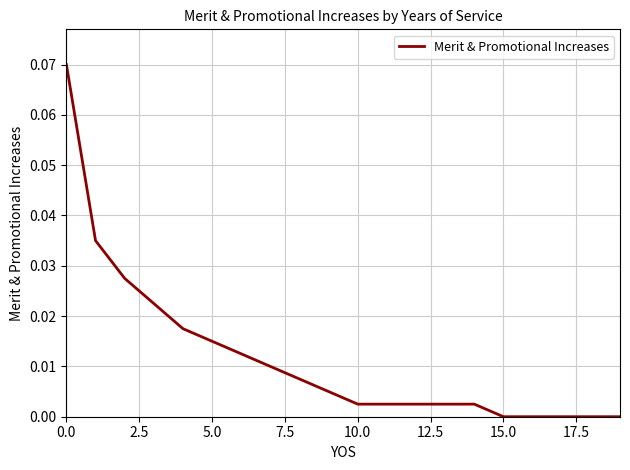

Reading left to right, extract all data points from this chart.

0.1	0.0	0.0	0.0	0.0	0.0	0.0	0.0	0.0	0.0	0.0	0.0	0.0	0.0	0.0	0.0	0.0	0.0	0.0	0.0